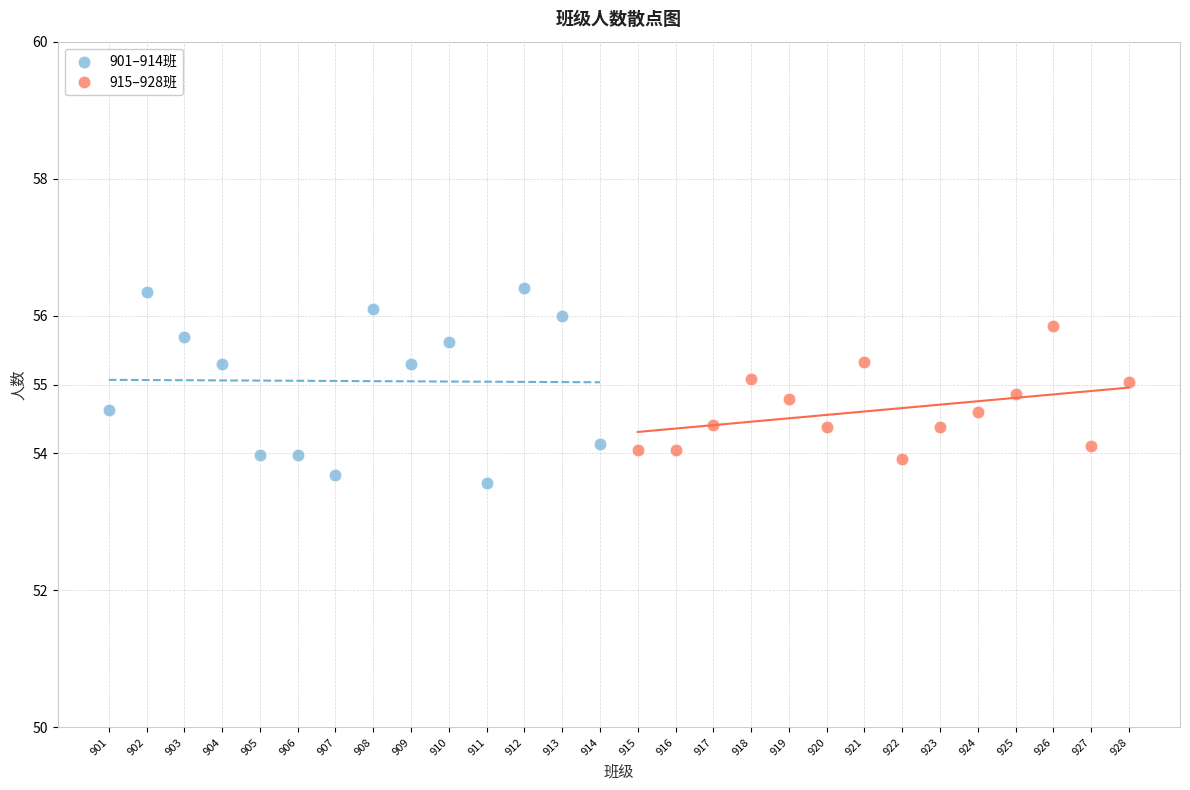

Which series has the largest Y range (max minus min)?

901–914班